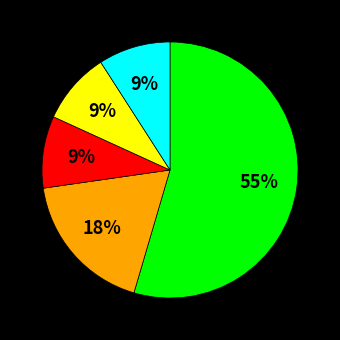

To the nearest percent, what is the average slice percentage?

20%